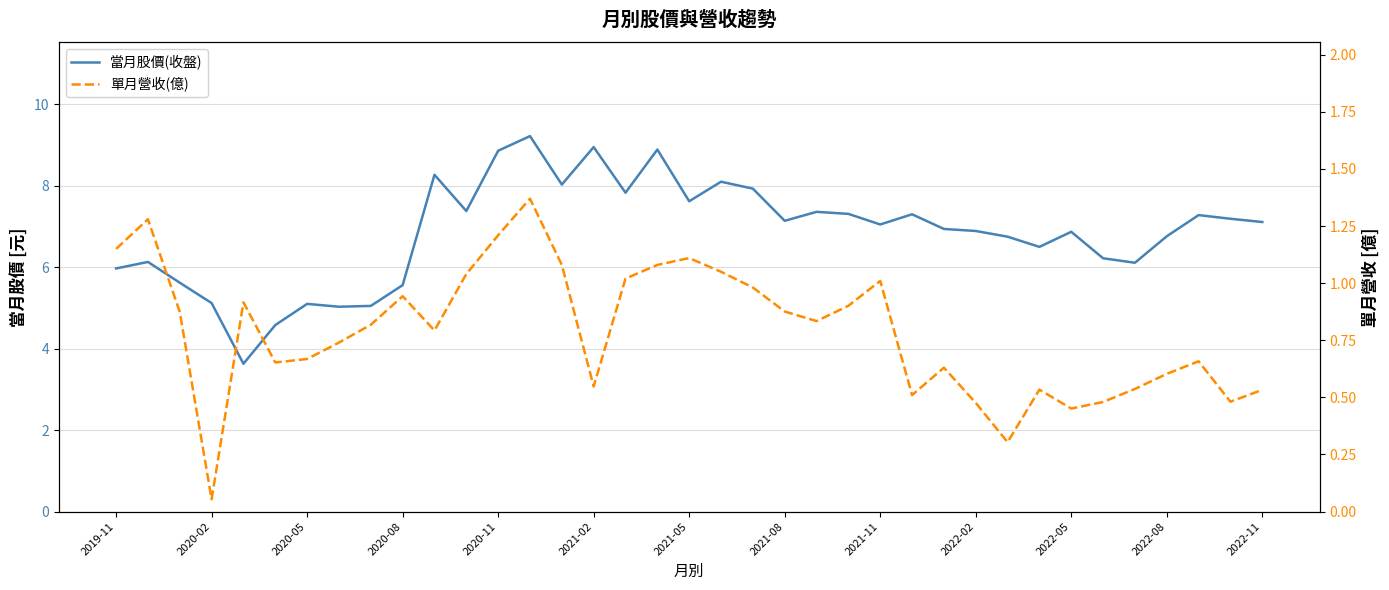

True or false: 當月股價(收盤) has more than 1 interior local peaks.

True